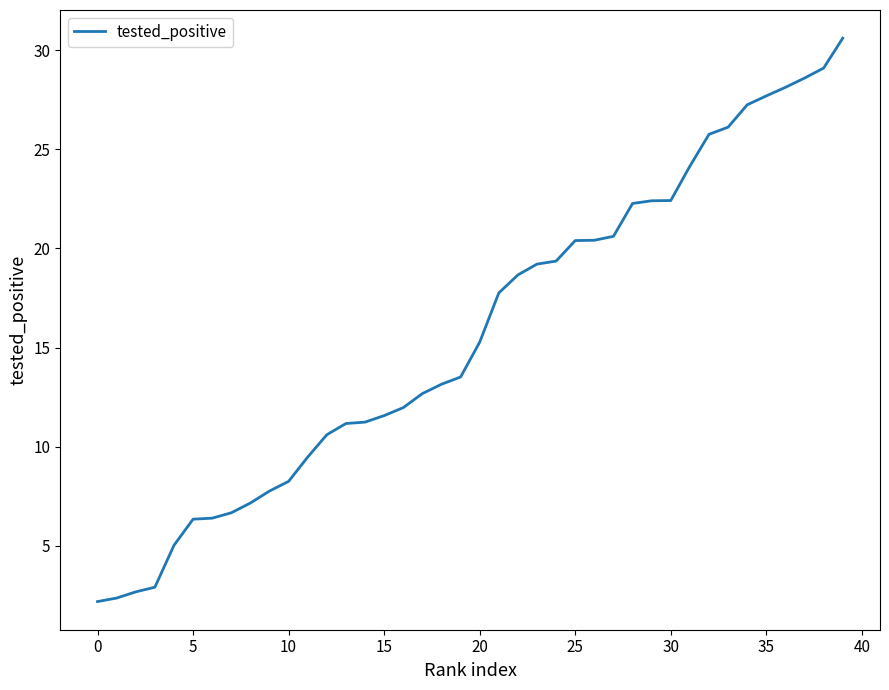

What is the maximum value shown in the chart?

30.6